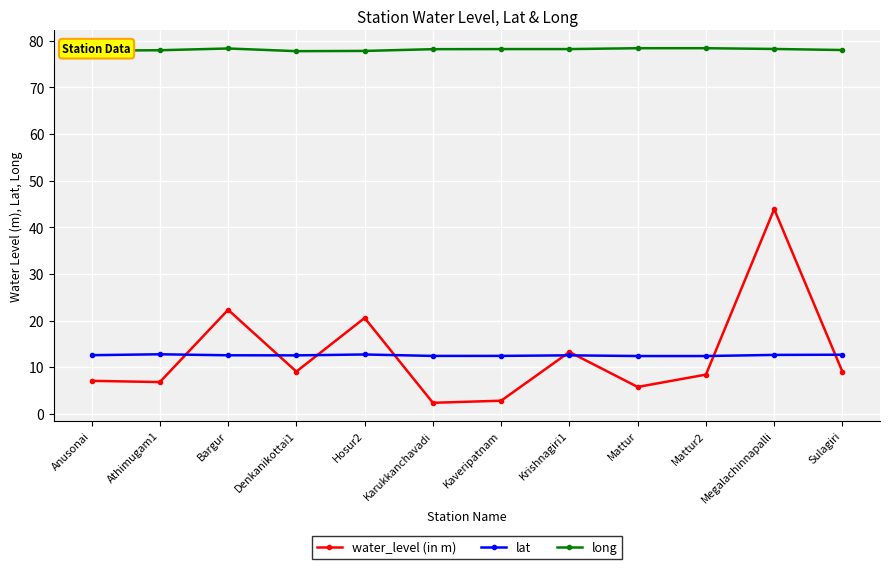

What is the difference between the maximum and minimum values in the lat series?

0.4